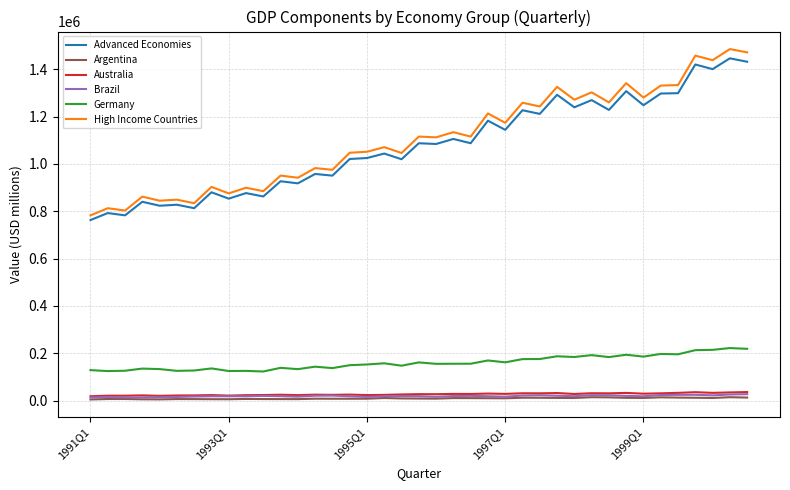

Which series has the largest range (max minus min)?

High Income Countries